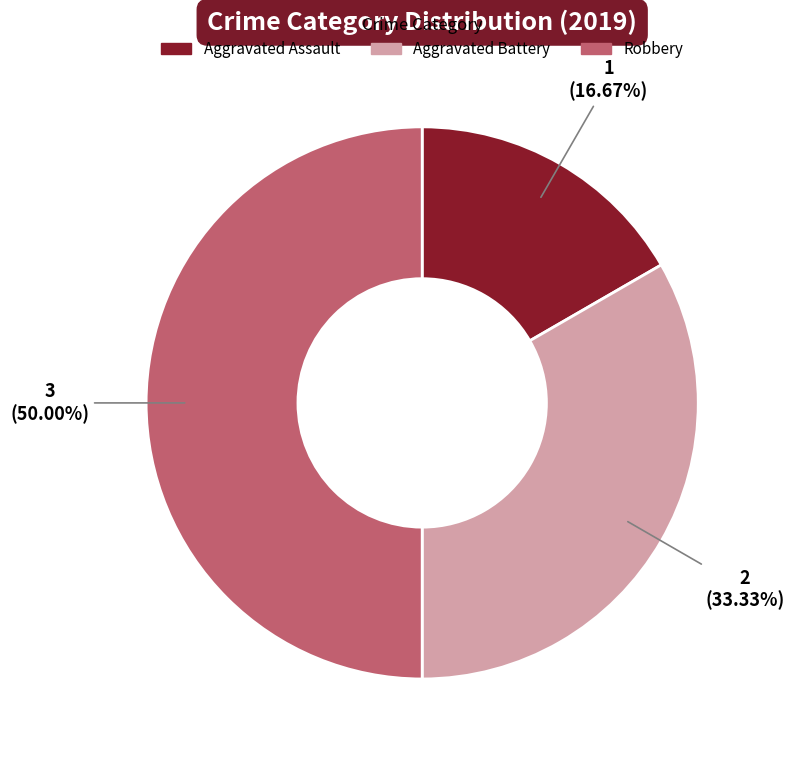

What percentage do Robbery and Aggravated Battery together represent?

83.3%